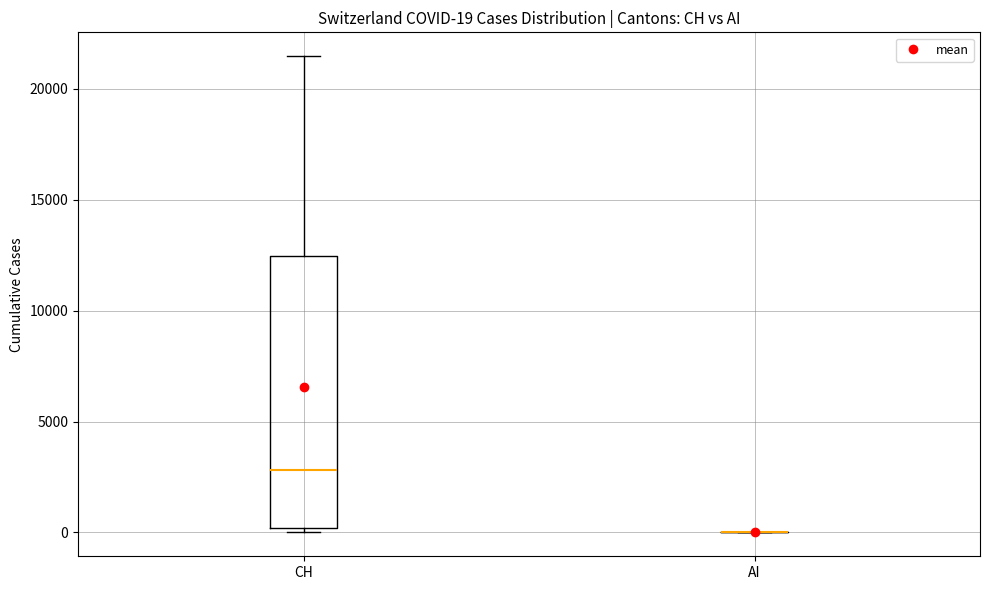

Comparing the boxes themselves (not the whiskers), which one is the tallest?

CH